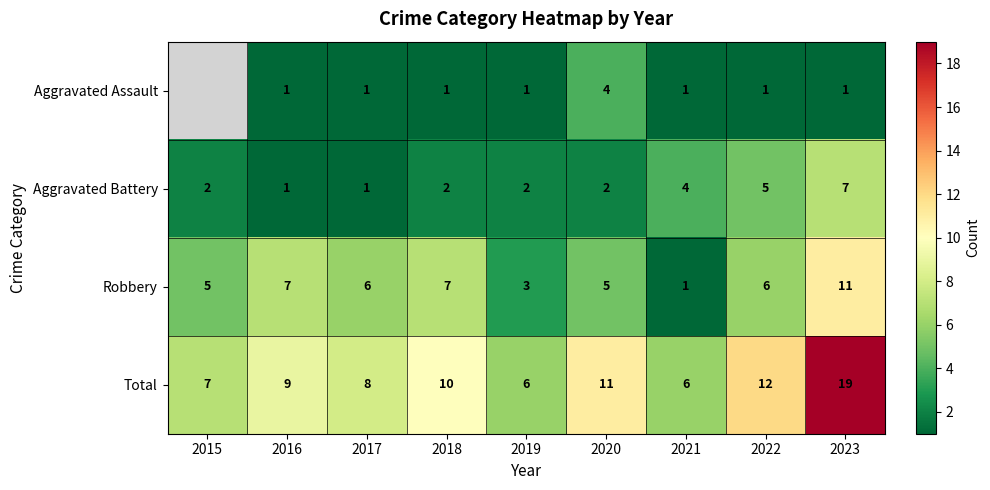

How many series are shown in this chart?

4